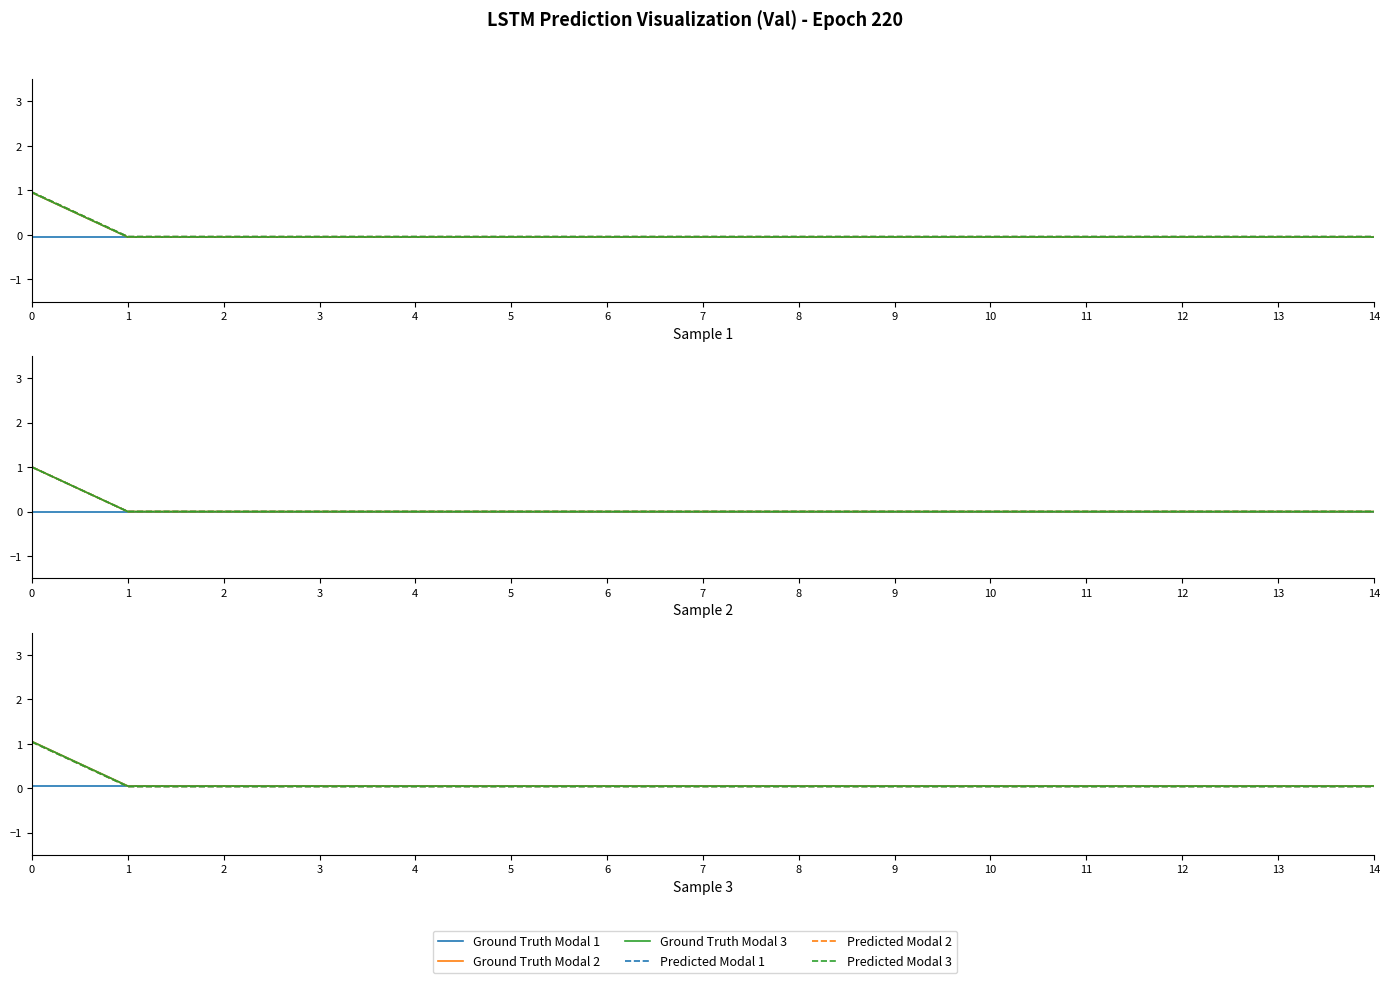

True or false: Predicted Modal 3 and Predicted Modal 2 intersect in this chart.

False